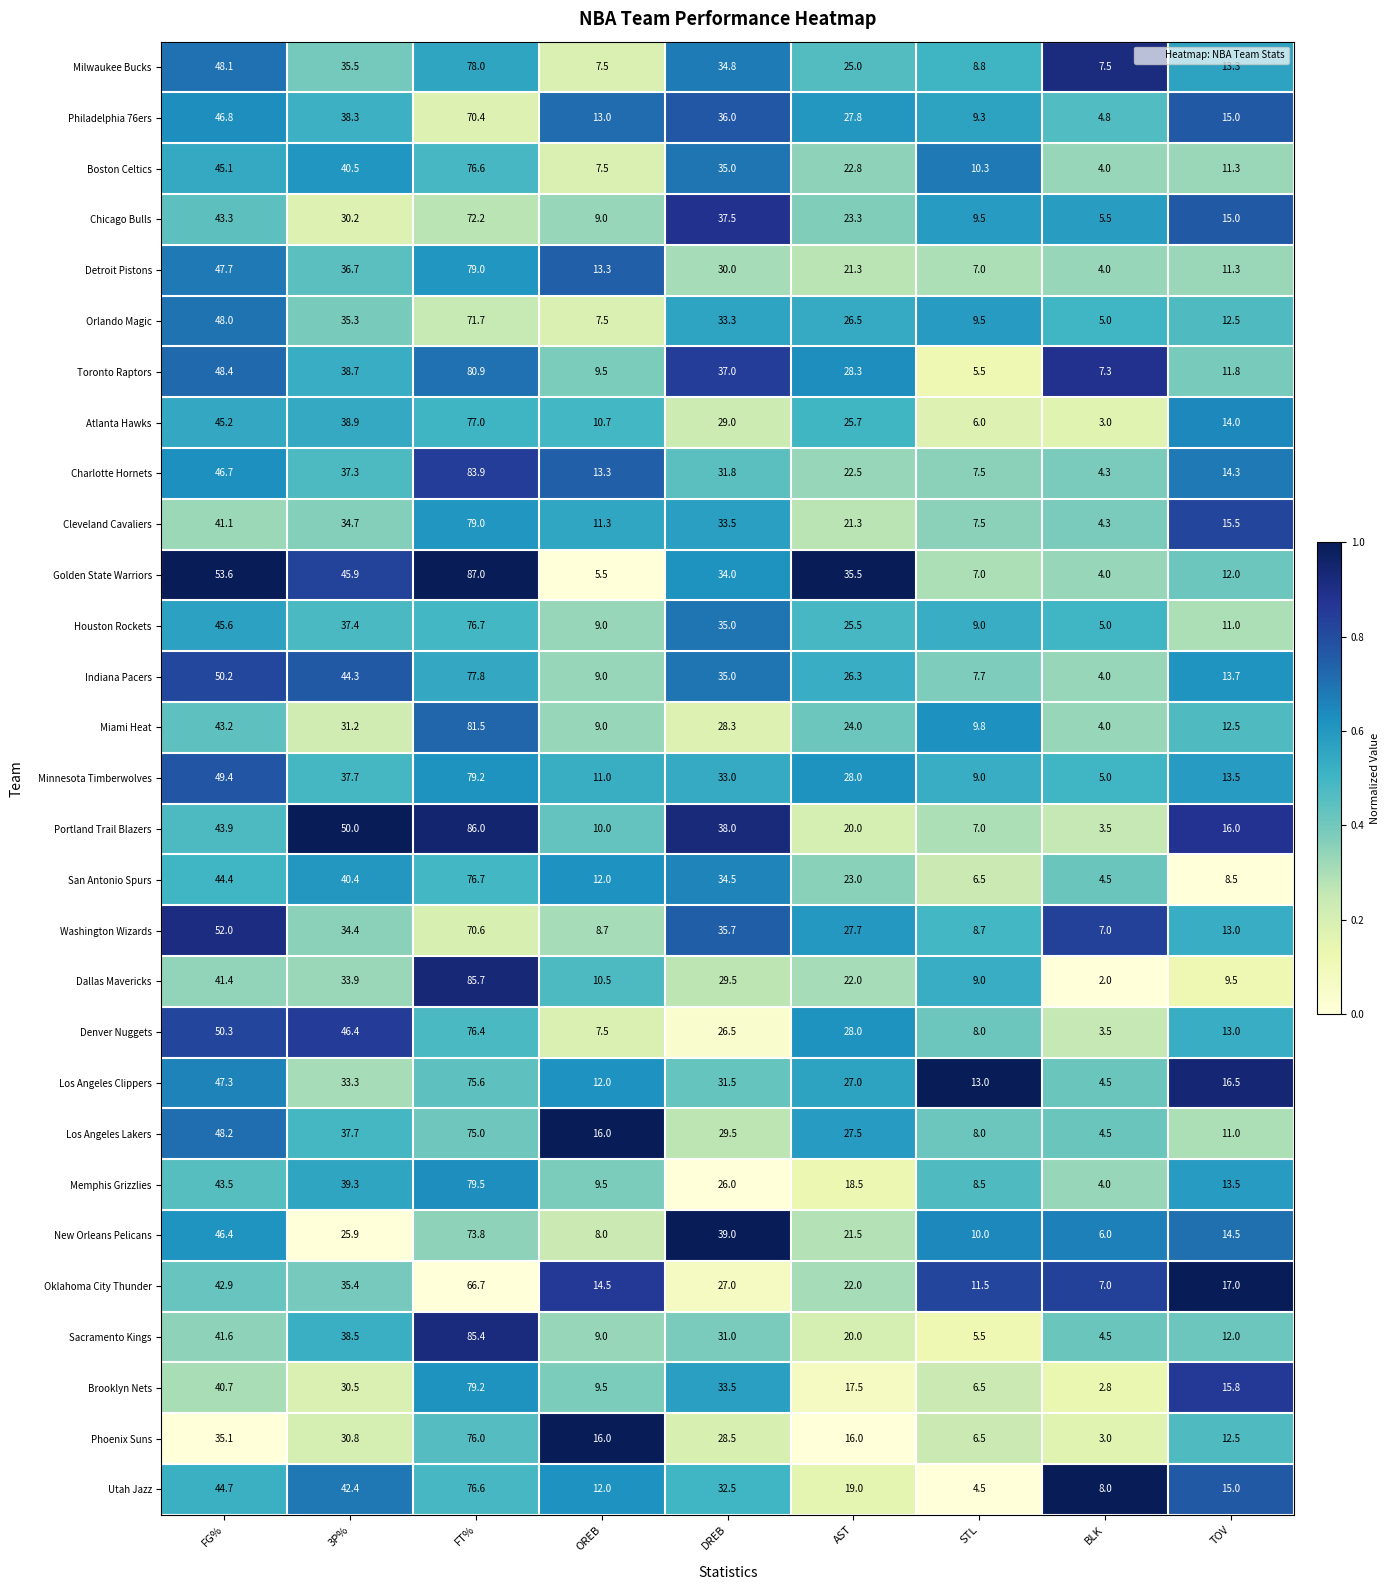

At which label is Denver Nuggets closest to 39?

3P%